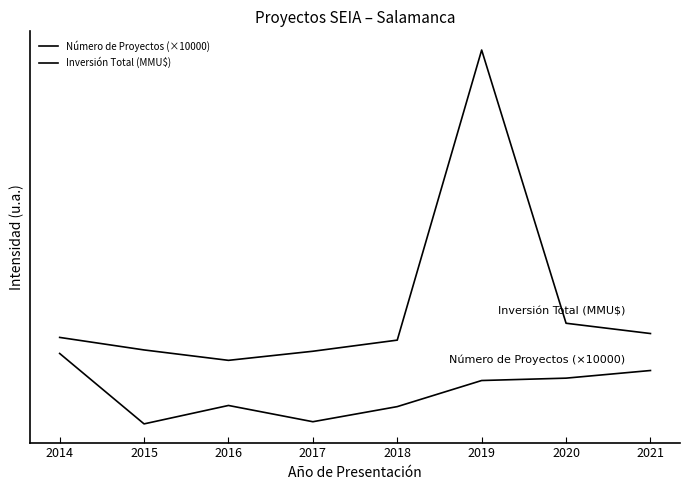

Does the chart display data point markers on the line(s)?

No